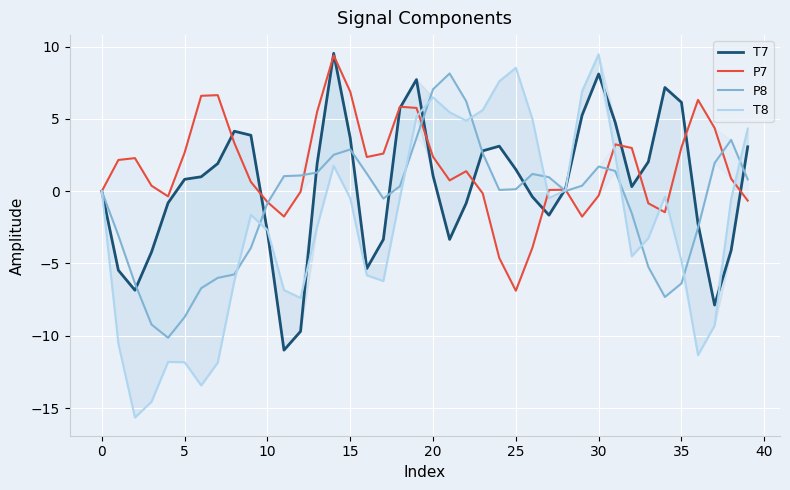

Reading left to right, extract all data points from this chart.

T7: 0.0	-5.5	-6.8	-4.2	-0.8	0.8	1.0	1.9	4.1	3.9	-2.8	-11.0	-9.7	1.9	9.5	3.7	-5.4	-3.3	5.7	7.7	1.1	-3.3	-0.8	2.8	3.1	1.5	-0.4	-1.7	0.2	5.3	8.1	4.8	0.3	2.0	7.2	6.1	-2.3	-7.9	-4.1	3.1
P7: -0.0	2.2	2.3	0.4	-0.4	2.7	6.6	6.6	3.3	0.6	-0.7	-1.8	-0.0	5.5	9.4	6.9	2.4	2.6	5.8	5.8	2.4	0.7	1.4	-0.2	-4.6	-6.9	-3.9	0.1	0.1	-1.8	-0.3	3.2	3.0	-0.8	-1.5	3.0	6.3	4.4	0.9	-0.7
P8: -0.0	-3.1	-6.4	-9.2	-10.1	-8.7	-6.7	-6.0	-5.8	-3.9	-0.8	1.0	1.1	1.3	2.5	2.9	1.2	-0.5	0.3	3.7	7.1	8.1	6.2	2.6	0.1	0.1	1.2	1.0	0.0	0.4	1.7	1.4	-1.5	-5.2	-7.3	-6.4	-2.5	1.9	3.5	0.8
T8: 0.0	-10.6	-15.7	-14.6	-11.8	-11.8	-13.4	-11.9	-6.2	-1.6	-2.7	-6.8	-7.4	-2.5	1.8	-0.5	-5.8	-6.2	-0.4	5.2	6.5	5.5	4.9	5.6	7.6	8.5	5.0	-0.5	0.1	6.9	9.5	2.5	-4.5	-3.3	-0.4	-4.8	-11.3	-9.3	-0.5	4.3